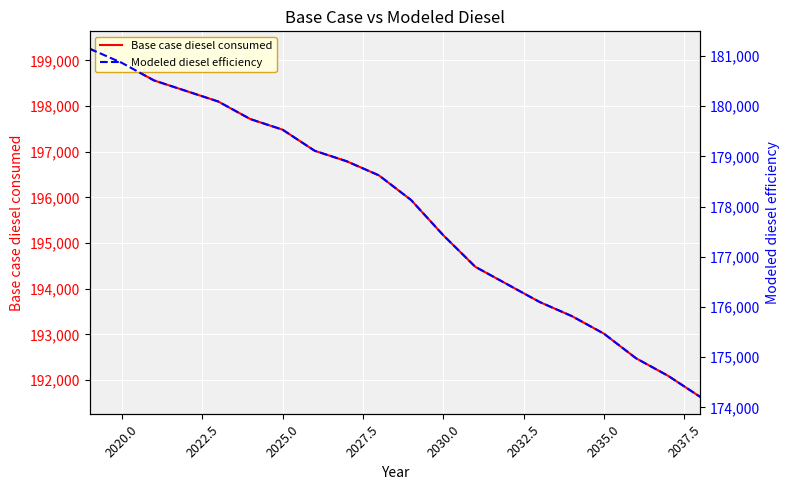

What are all the series names shown in the legend?

Base case diesel consumed, Modeled diesel efficiency